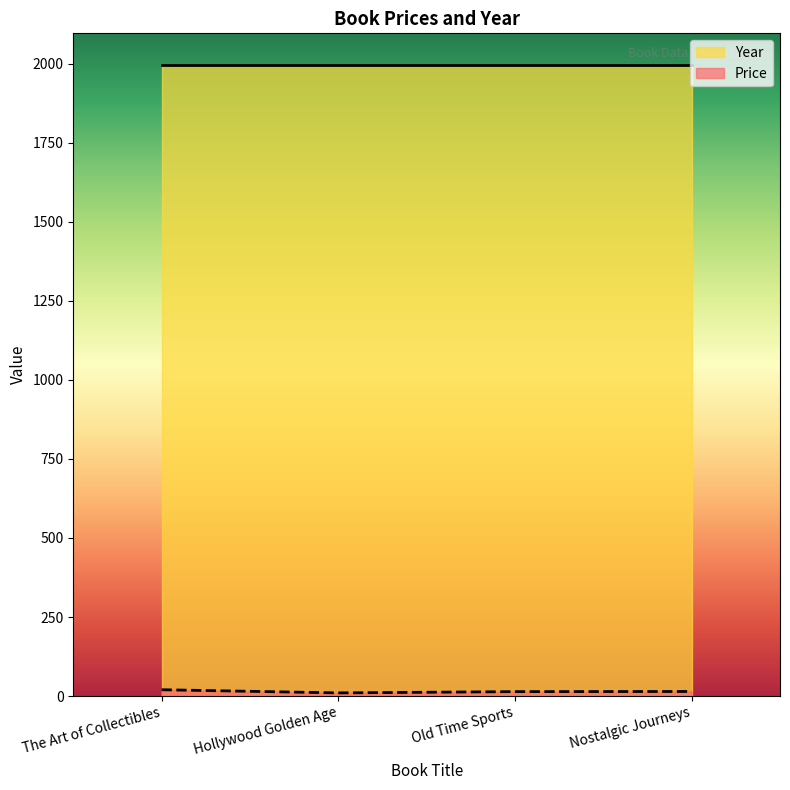

What is the difference between the second highest and minimum values?

4.5